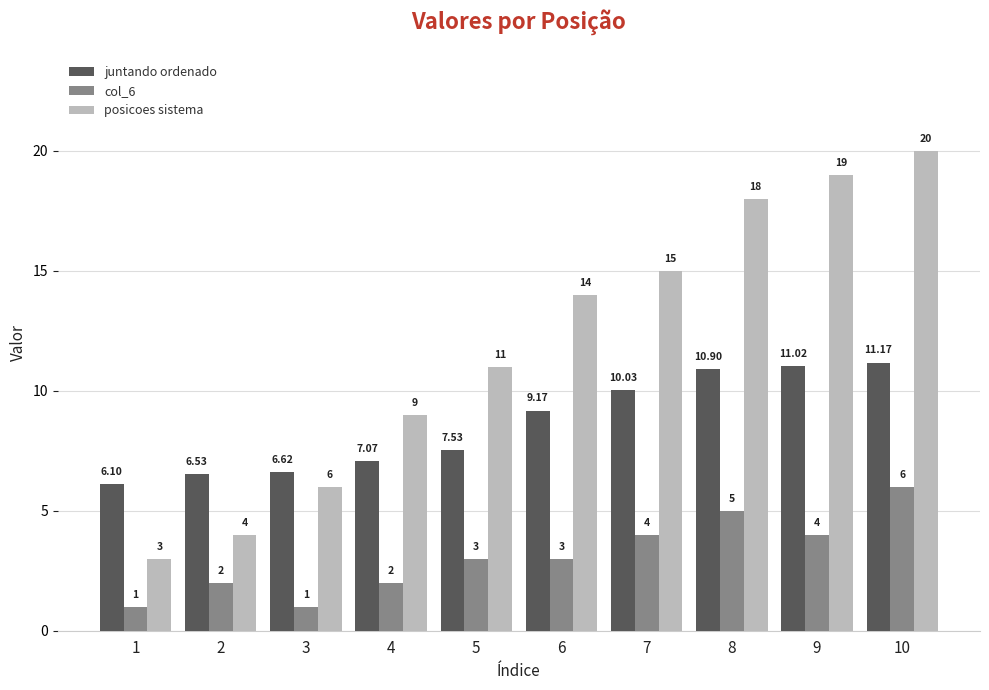

What are all the series names shown in the legend?

juntando ordenado, col_6, posicoes sistema